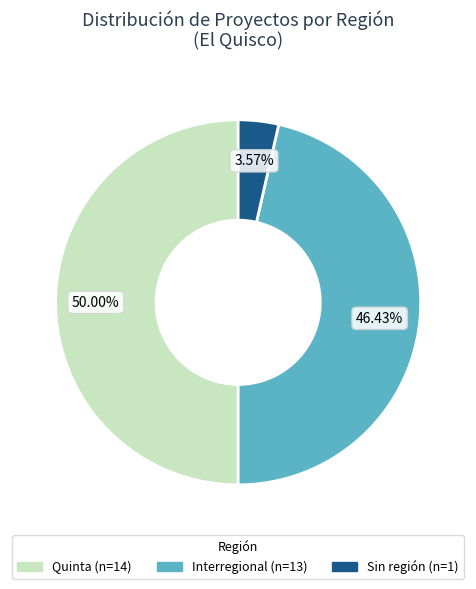

Count the number of slices in the pie.

3